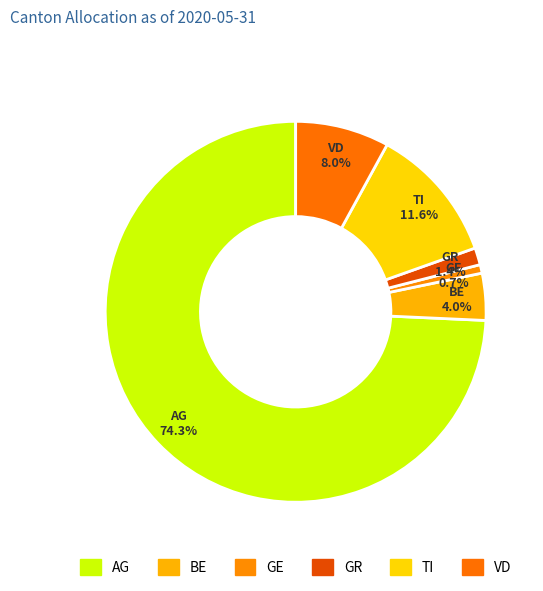

Is there a majority slice in this chart?

Yes